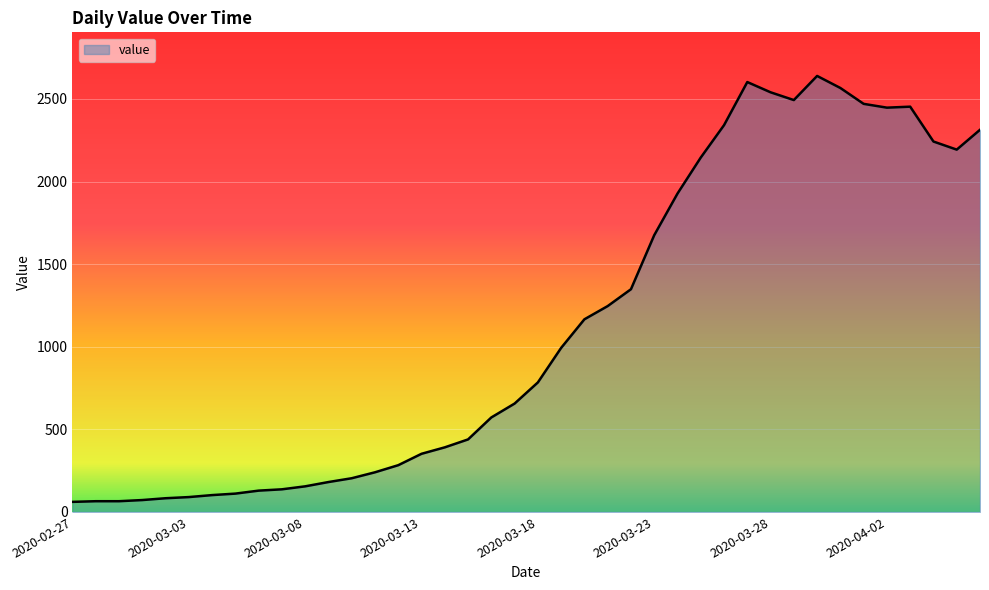

What is the difference between the maximum and minimum values?

2578